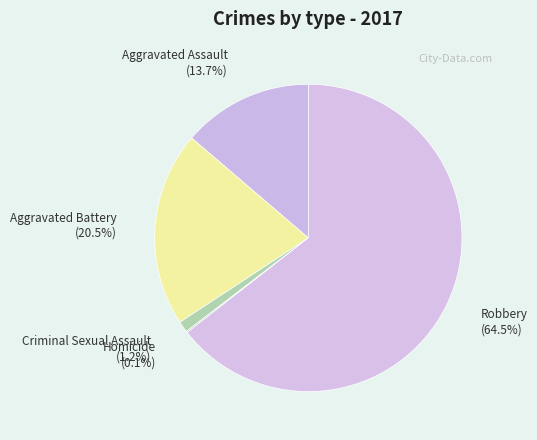

Which slice is the largest?

Robbery